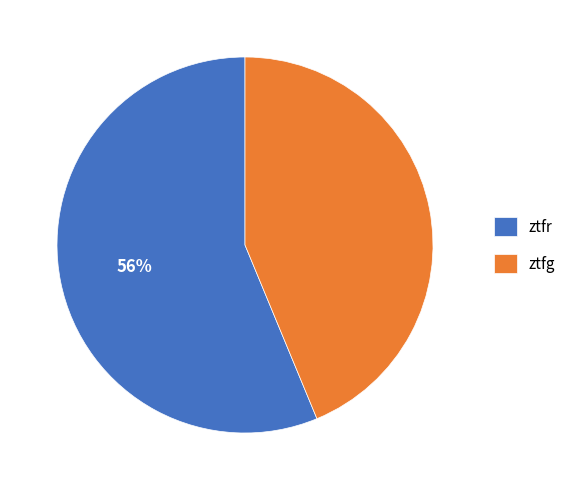

Combined, do ztfr and ztfg account for over 50%?

Yes